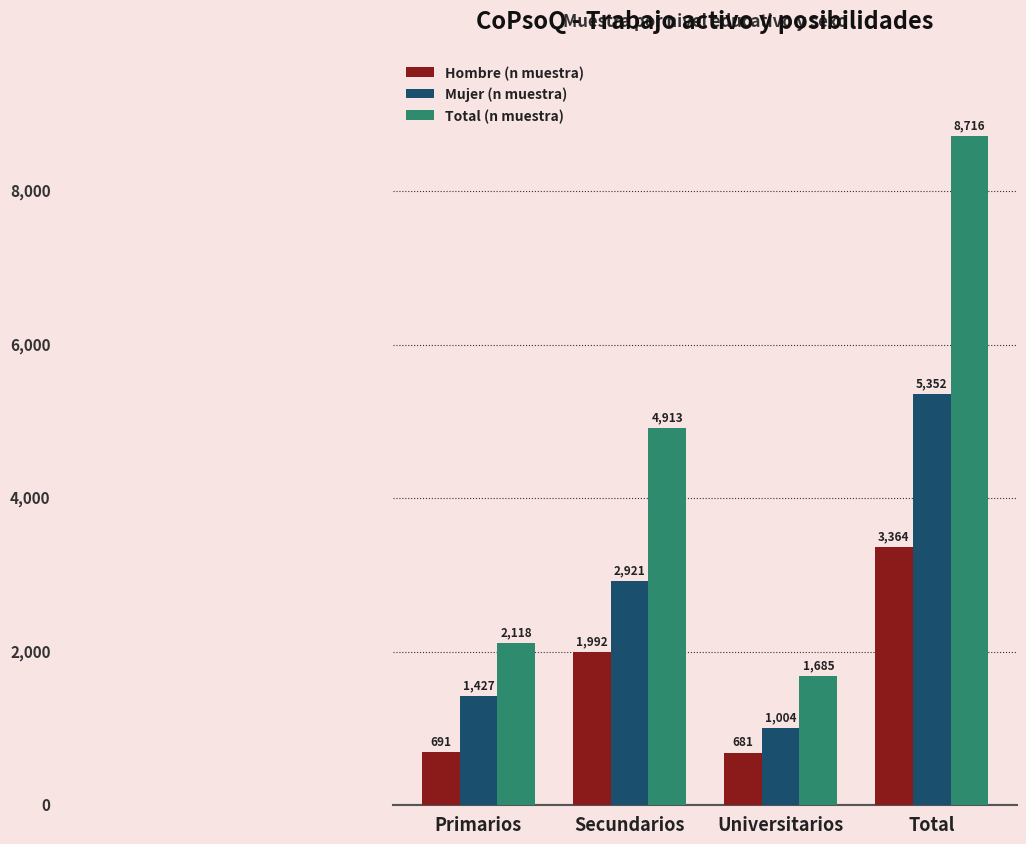

How many groups of bars are there?

4